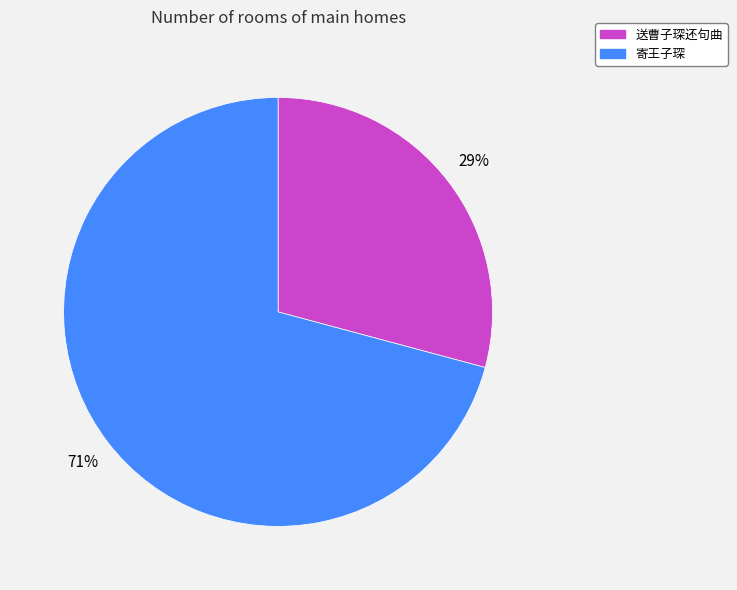

What is the majority slice?

寄王子琛